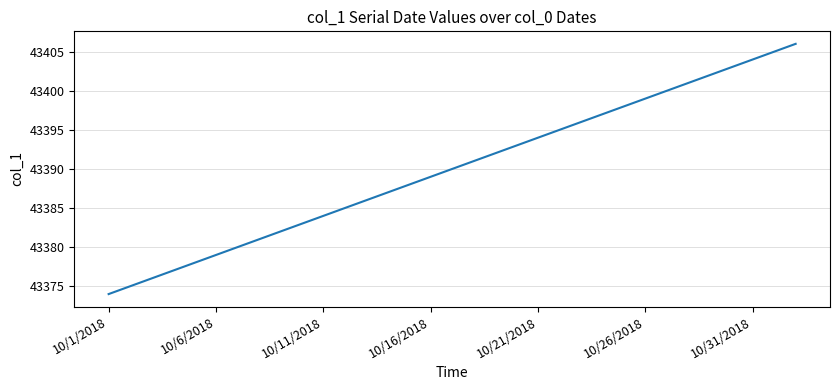

What is the smallest value displayed?

43374